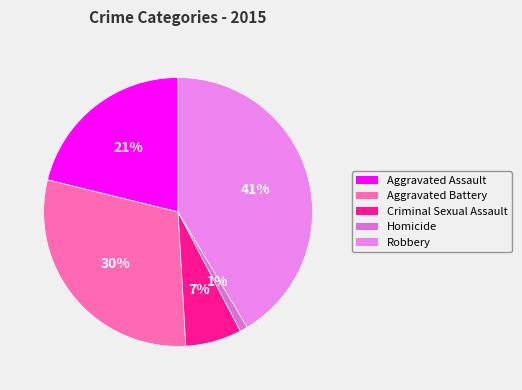

How many slices are in this pie chart?

5